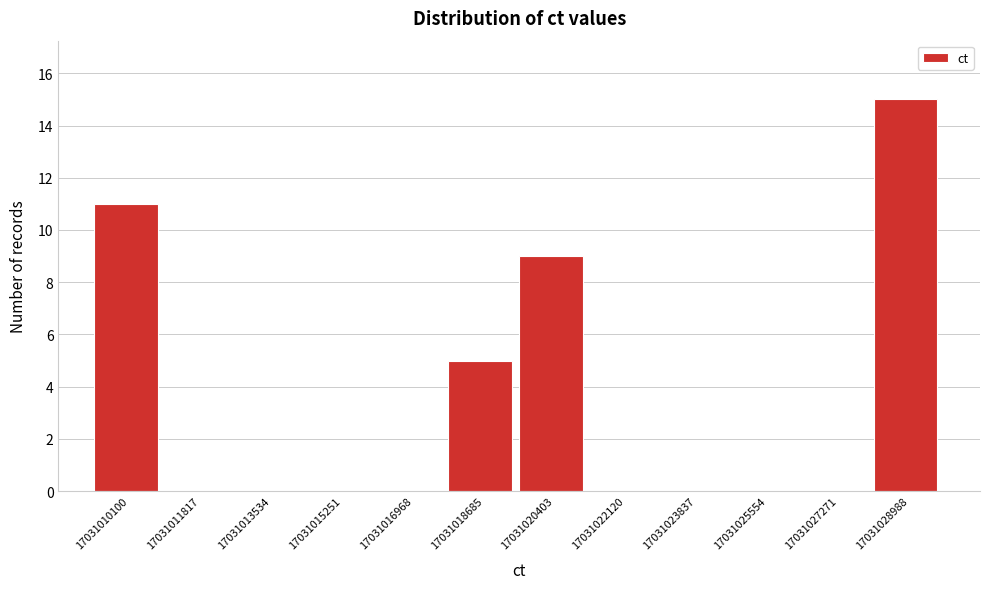

Reading right to left, what are all the values shown in this chart?

17031028988=15	17031027271=0	17031025554=0	17031023837=0	17031022120=0	17031020403=9	17031018685=5	17031016968=0	17031015251=0	17031013534=0	17031011817=0	17031010100=11